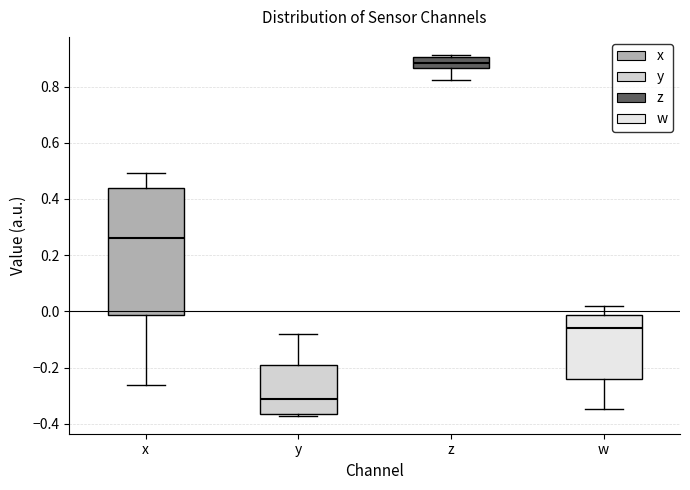

Reading left to right, read every box against the y-axis: the position of its median line, the range the box covers, and the ends of its whiskers. The values are not printed on the chart, so give them approximately, as read against the axis.

x: median 0.26, box -0.02 to 0.44, whiskers -0.26 to 0.50
y: median -0.32, box -0.36 to -0.20, whiskers -0.38 to -0.08
z: median 0.88, box 0.86 to 0.90, whiskers 0.82 to 0.92
w: median -0.06, box -0.24 to -0.02, whiskers -0.34 to 0.02